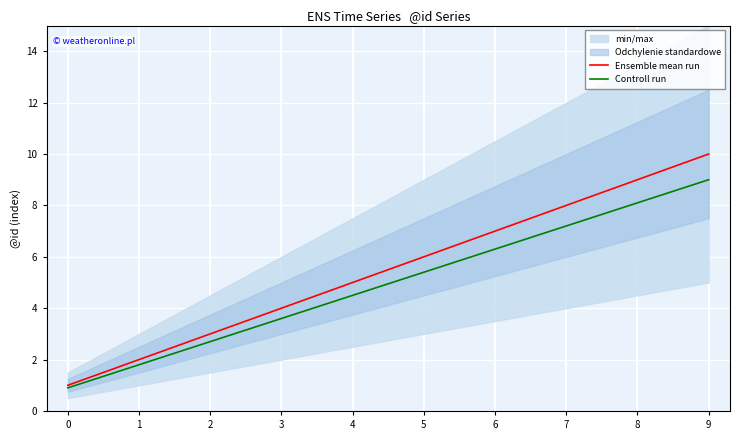

How many series are shown in this chart?

2